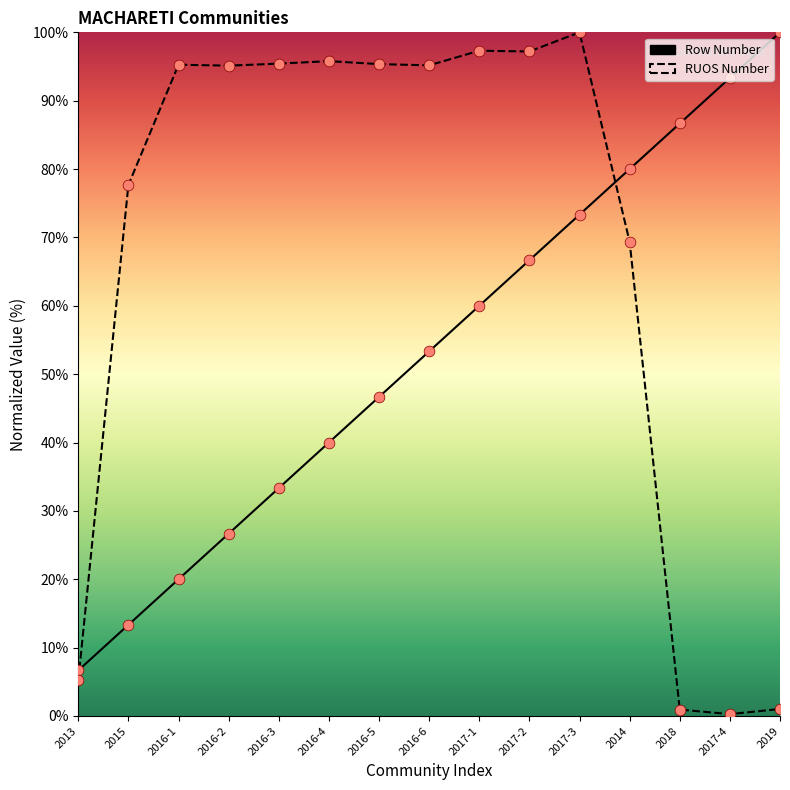

What are all the series names shown in the legend?

Row Number, RUOS Number